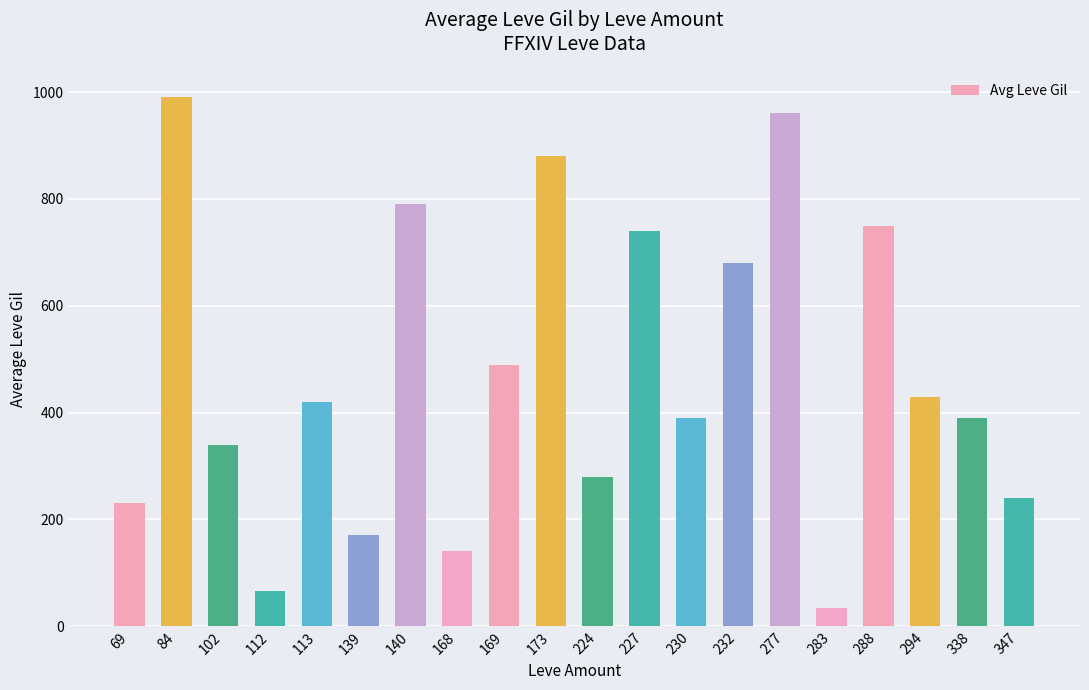

The value at 294 is 430. True or false?

True